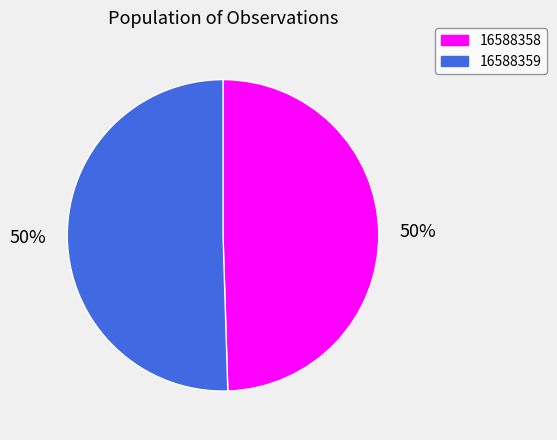

Which slice represents more than half of the pie?

16588359